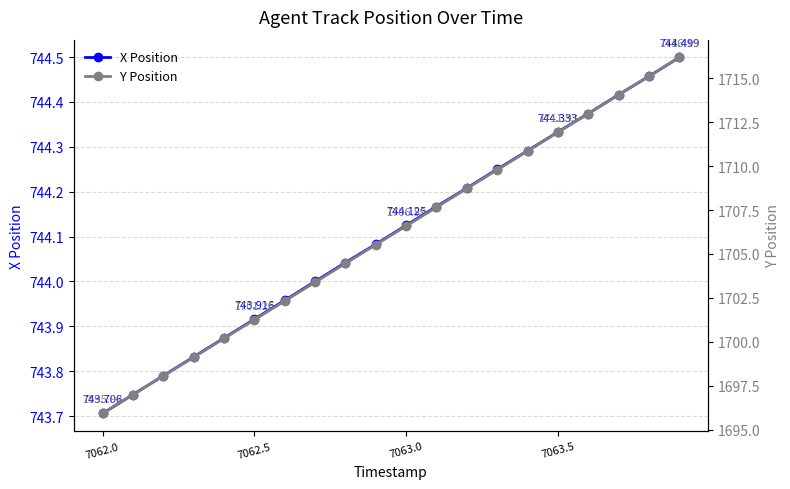

Reading left to right, what are all the values shown in this chart?

X Position: 743.7	743.7	743.8	743.8	743.9	743.9	744.0	744.0	744.0	744.1	744.1	744.2	744.2	744.2	744.3	744.3	744.4	744.4	744.5	744.5
Y Position: 1695.9	1697.0	1698.1	1699.1	1700.2	1701.3	1702.3	1703.4	1704.5	1705.5	1706.6	1707.7	1708.7	1709.8	1710.9	1711.9	1713.0	1714.1	1715.1	1716.2